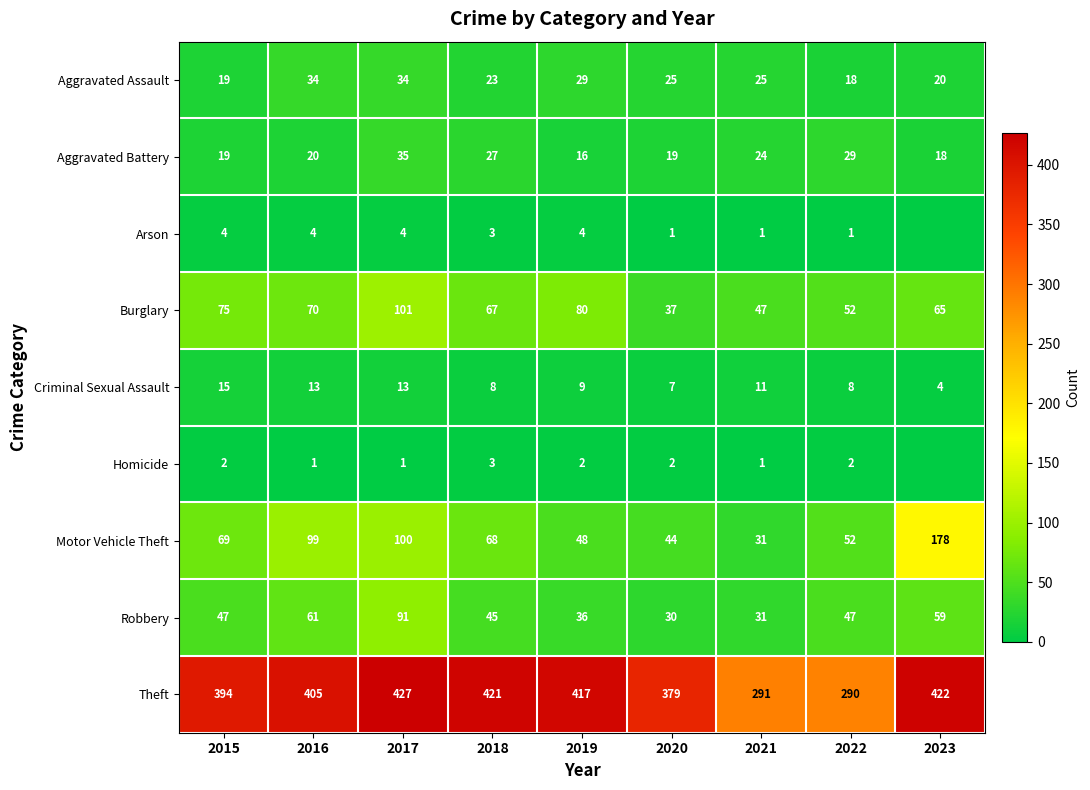

Is it true that Theft equals 726 at 2023?

False